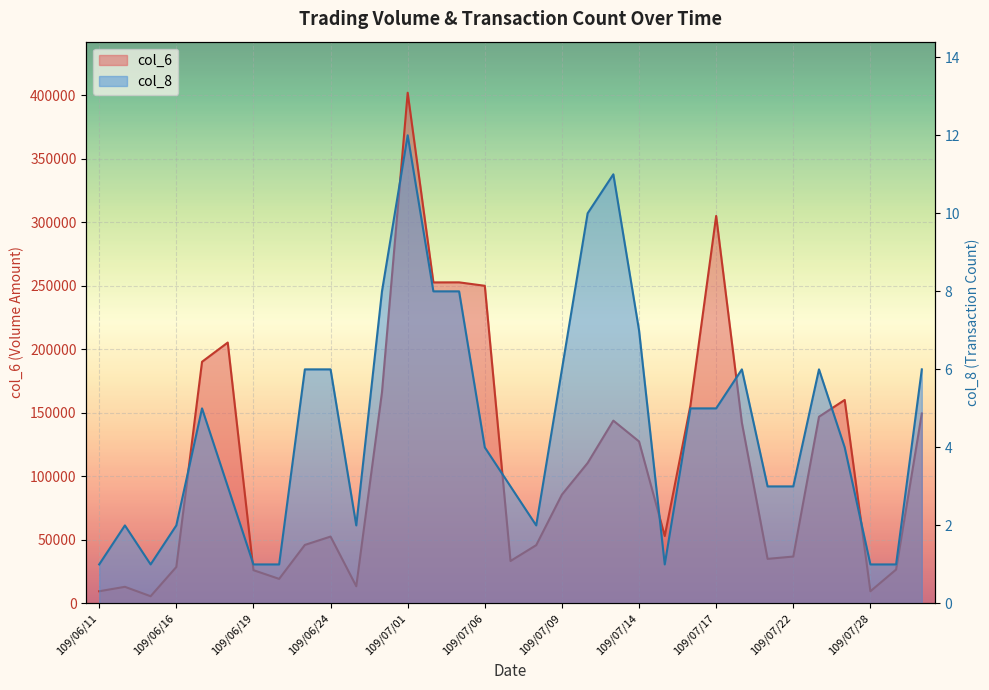

How many distinct data groups are displayed?

2